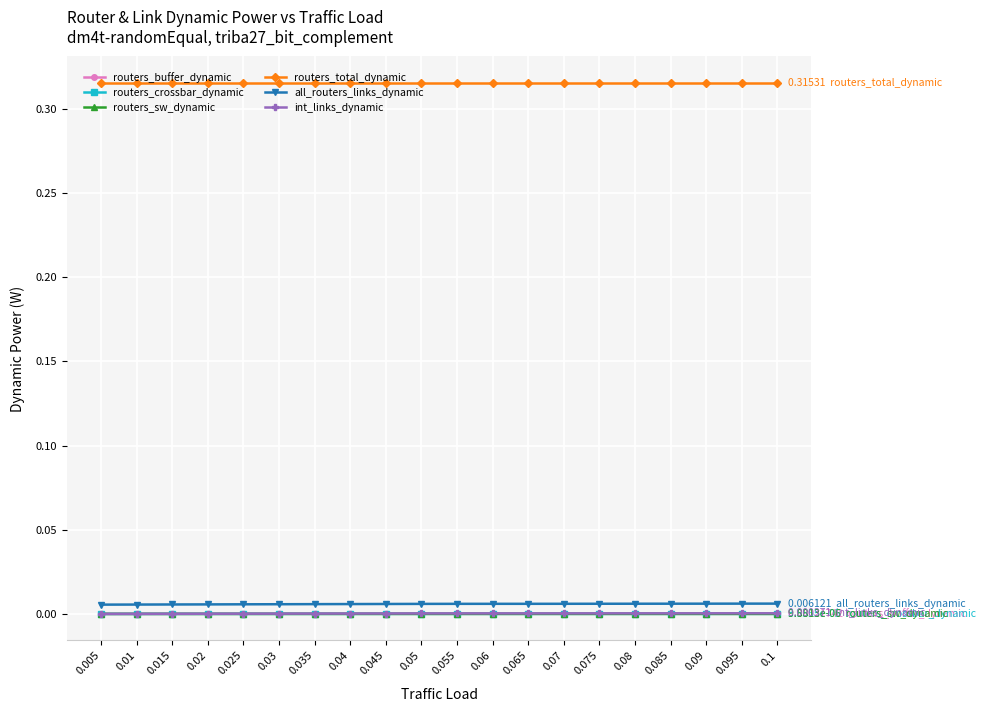

Is this an area chart (filled region under the line)?

No